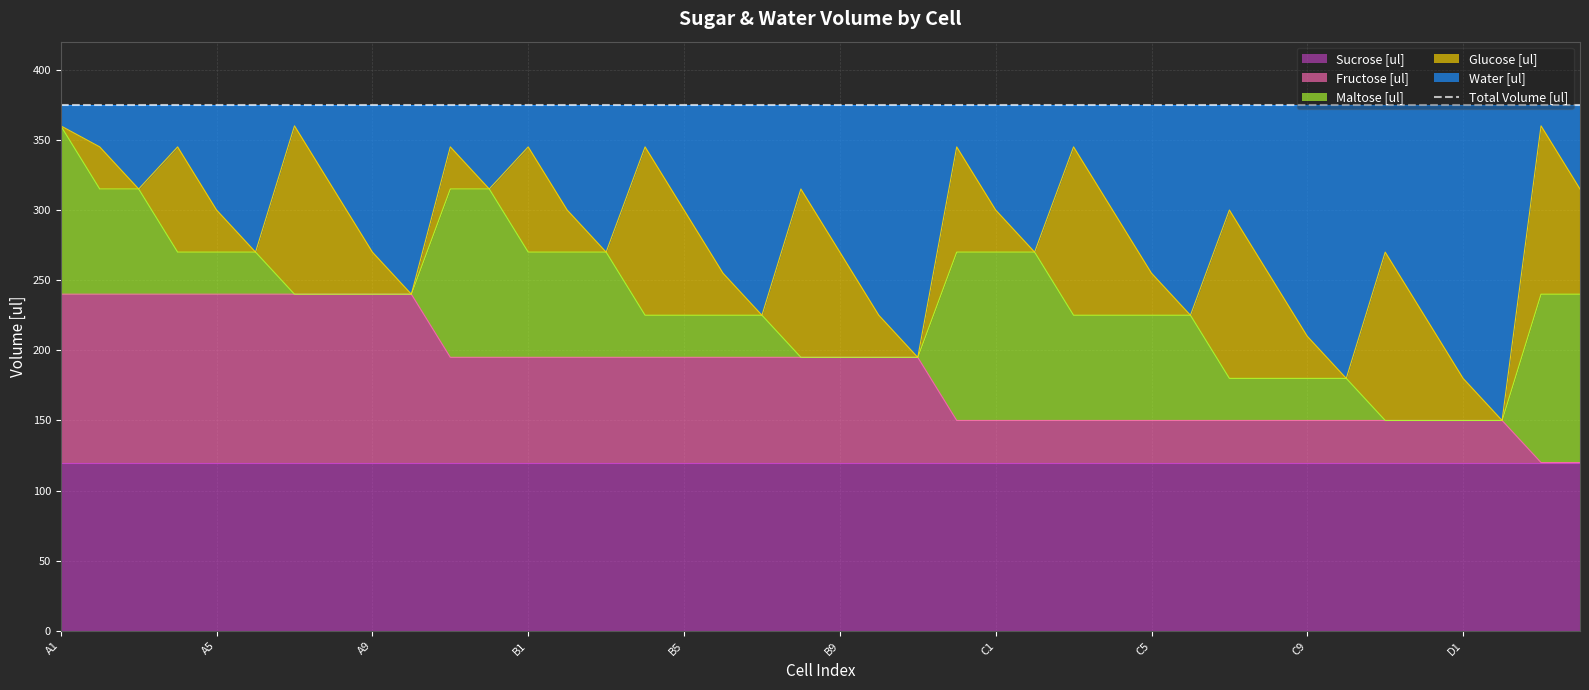

Reading left to right, what are all the values shown in this chart?

Water [ul]: A1=15	A2=30	A3=60	A4=30	A5=75	A6=105	A7=15	A8=60	A9=105	A10=135	A11=30	A12=60	B1=30	B2=75	B3=105	B4=30	B5=75	B6=120	B7=150	B8=60	B9=105	B10=150	B11=180	B12=30	C1=75	C2=105	C3=30	C4=75	C5=120	C6=150	C7=75	C8=120	C9=165	C10=195	C11=105	C12=150	D1=195	D2=225	D3=15	D4=60
Fructose [ul]: A1=120	A2=120	A3=120	A4=120	A5=120	A6=120	A7=120	A8=120	A9=120	A10=120	A11=75	A12=75	B1=75	B2=75	B3=75	B4=75	B5=75	B6=75	B7=75	B8=75	B9=75	B10=75	B11=75	B12=30	C1=30	C2=30	C3=30	C4=30	C5=30	C6=30	C7=30	C8=30	C9=30	C10=30	C11=30	C12=30	D1=30	D2=30	D3=0	D4=0
Maltose [ul]: A1=120	A2=75	A3=75	A4=30	A5=30	A6=30	A7=0	A8=0	A9=0	A10=0	A11=120	A12=120	B1=75	B2=75	B3=75	B4=30	B5=30	B6=30	B7=30	B8=0	B9=0	B10=0	B11=0	B12=120	C1=120	C2=120	C3=75	C4=75	C5=75	C6=75	C7=30	C8=30	C9=30	C10=30	C11=0	C12=0	D1=0	D2=0	D3=120	D4=120
Glucose [ul]: A1=0	A2=30	A3=0	A4=75	A5=30	A6=0	A7=120	A8=75	A9=30	A10=0	A11=30	A12=0	B1=75	B2=30	B3=0	B4=120	B5=75	B6=30	B7=0	B8=120	B9=75	B10=30	B11=0	B12=75	C1=30	C2=0	C3=120	C4=75	C5=30	C6=0	C7=120	C8=75	C9=30	C10=0	C11=120	C12=75	D1=30	D2=0	D3=120	D4=75
Sucrose [ul]: A1=120	A2=120	A3=120	A4=120	A5=120	A6=120	A7=120	A8=120	A9=120	A10=120	A11=120	A12=120	B1=120	B2=120	B3=120	B4=120	B5=120	B6=120	B7=120	B8=120	B9=120	B10=120	B11=120	B12=120	C1=120	C2=120	C3=120	C4=120	C5=120	C6=120	C7=120	C8=120	C9=120	C10=120	C11=120	C12=120	D1=120	D2=120	D3=120	D4=120